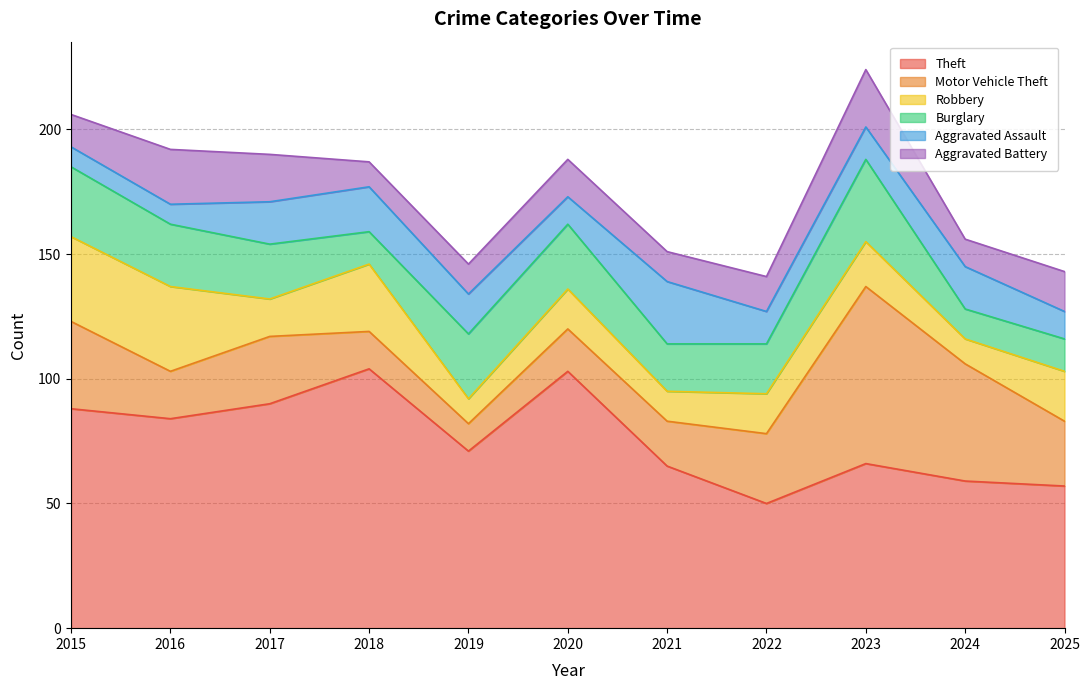

Where is Aggravated Assault nearest to the value 16?

2019